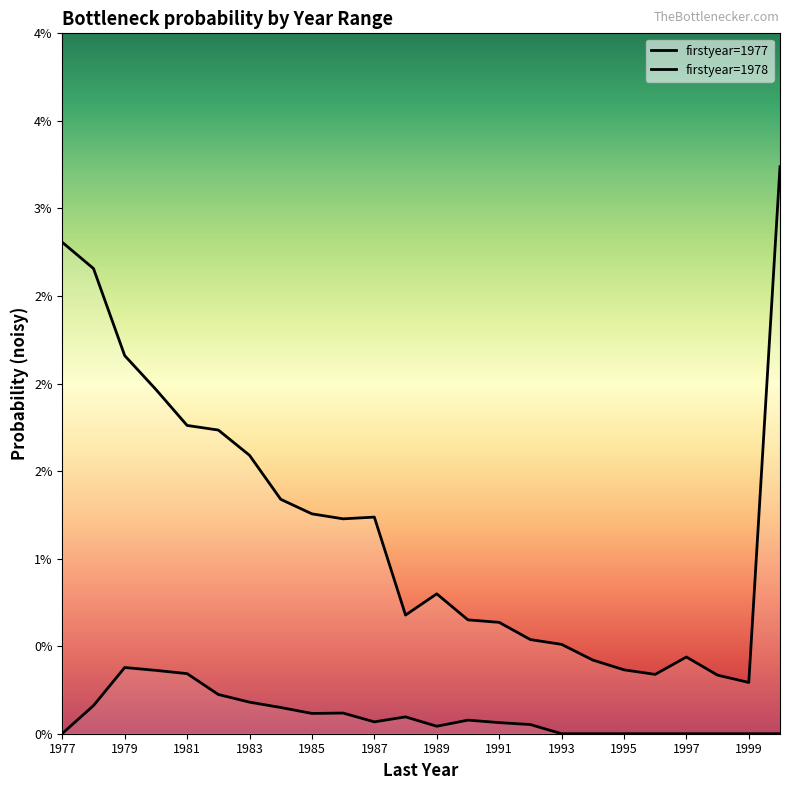

Count the number of data series in this chart.

2